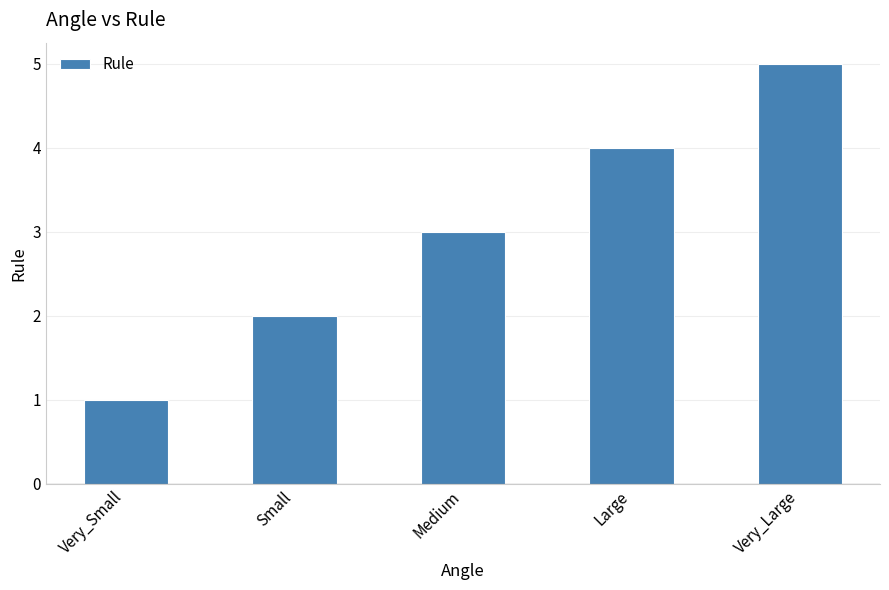

Which has a higher value, Large or Small?

Large